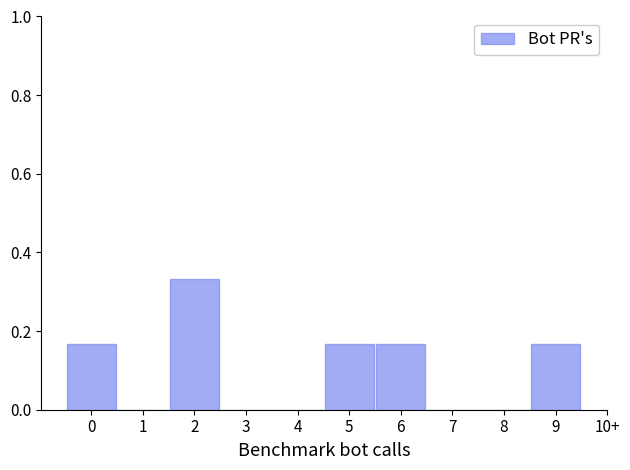

The chart shows a value of -0.2 at 3. True or false?

False